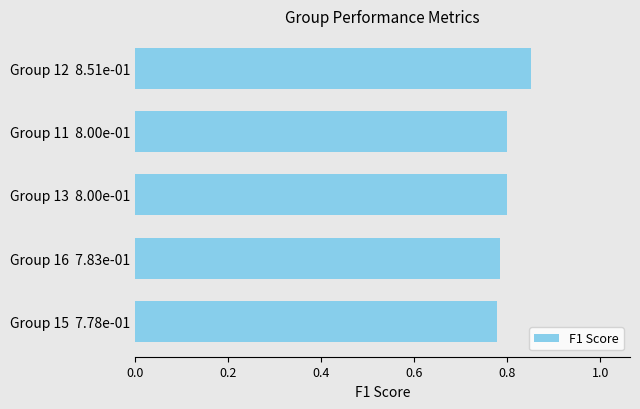

What is the sum of all values?

4.0